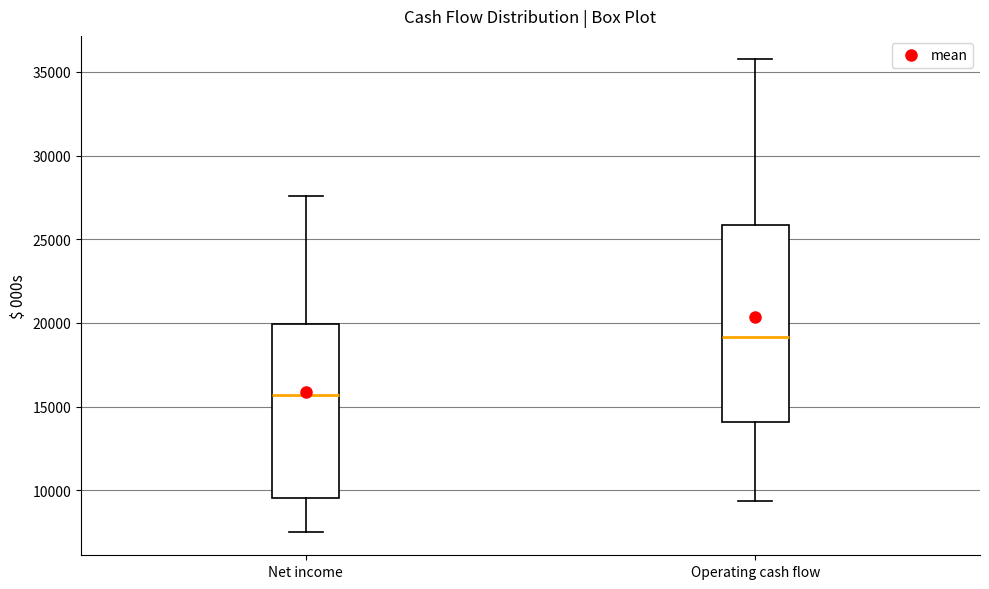

Which box has the highest median line?

Operating cash flow